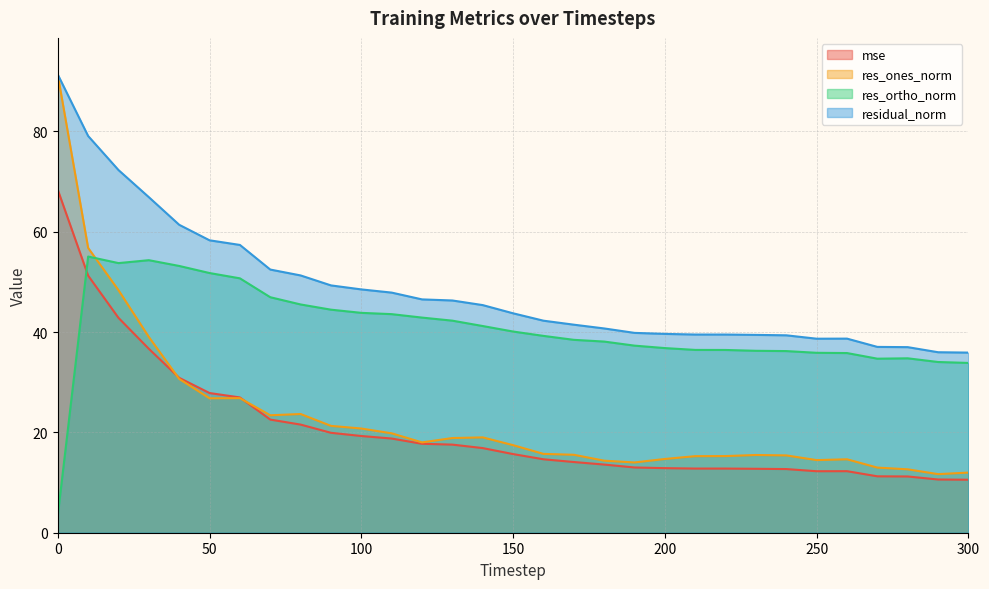

Which series has the largest total across all categories?

residual_norm